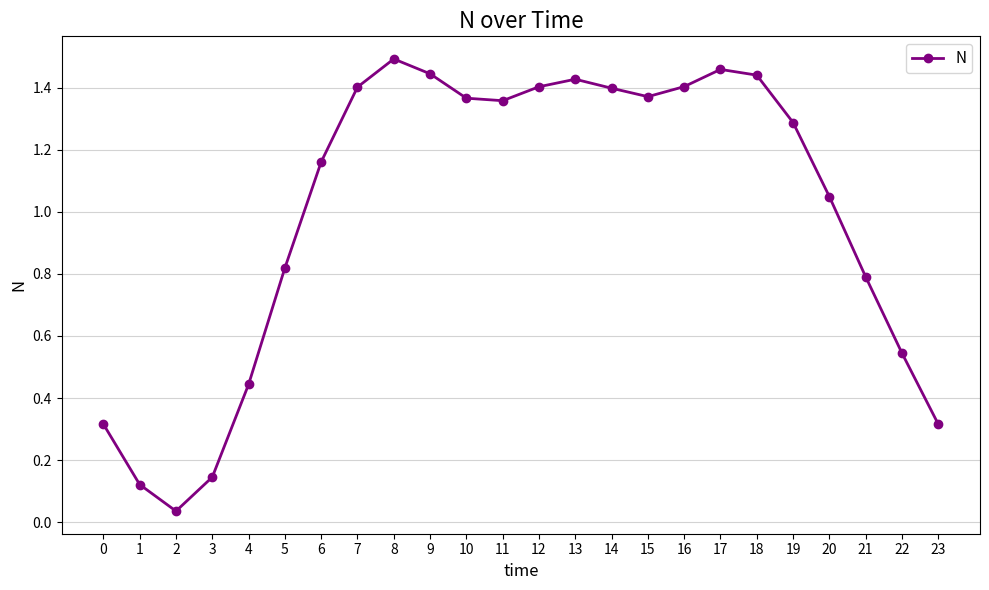

Between 17 and 4, which is larger?

17